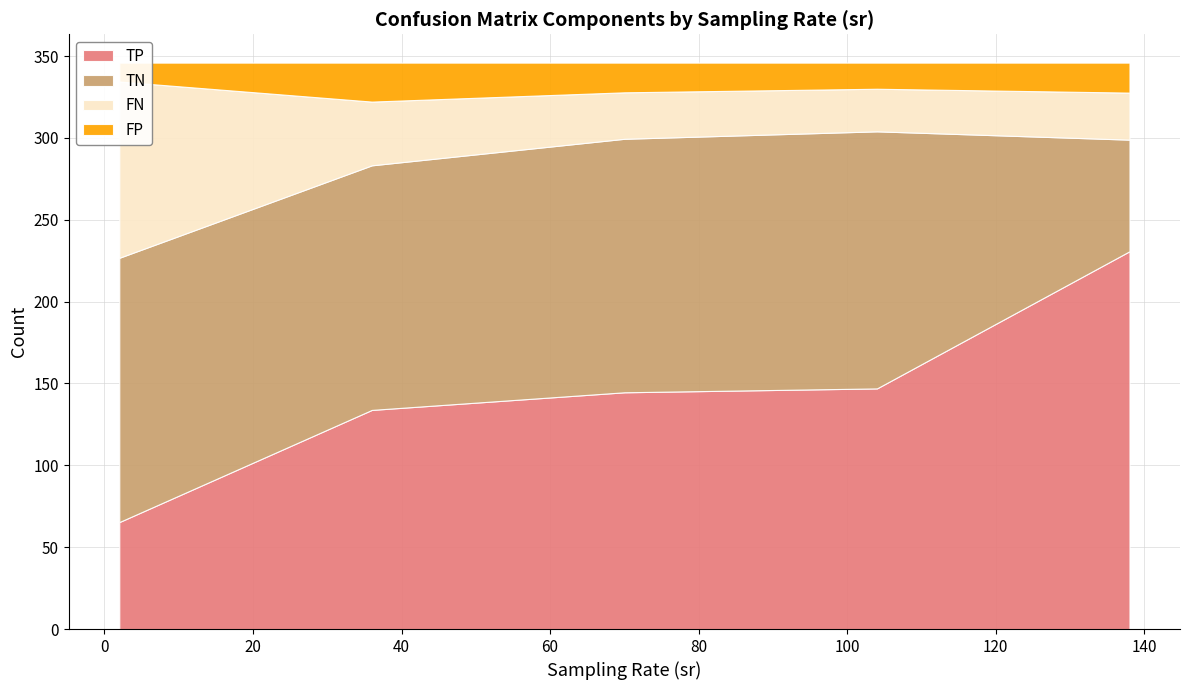

Reading right to left, extract all data points from this chart.

TP: 138=172.8	138=206.0	138=244.5	138=299.8	104=24.8	104=58.9	104=83.4	104=108.1	104=132.6	104=172.3	104=204.5	104=251.1	104=287.2	70=26.9	70=55.8	70=80.9	70=105.0	70=128.0	70=158.0	70=209.2	70=242.1	70=295.7	36=22.9	36=53.3	36=71.1	36=93.7	36=113.1	36=165.2	36=175.6	36=220.9	36=288.9	2=0.0	2=0.0	2=0.0	2=0.0	2=0.0	2=0.0	2=0.0	2=277.0	2=311.0
TN: 138=117.4	138=81.1	138=49.8	138=24.4	104=308.1	104=270.8	104=231.2	104=184.8	104=153.3	104=111.6	104=77.9	104=50.0	104=25.7	70=306.4	70=268.8	70=227.6	70=191.2	70=141.0	70=112.8	70=76.8	70=49.1	70=20.0	36=303.1	36=269.1	36=230.0	36=174.4	36=135.0	36=95.7	36=75.9	36=41.1	36=20.4	2=311.0	2=277.0	2=242.0	2=208.0	2=173.0	2=138.0	2=104.0	2=0.0	2=0.0
FN: 138=35.2	138=36.0	138=32.5	138=11.2	104=10.2	104=10.1	104=20.6	104=29.9	104=40.4	104=35.7	104=37.5	104=25.9	104=23.8	70=8.1	70=13.2	70=23.1	70=33.0	70=45.0	70=50.0	70=32.8	70=34.9	70=15.3	36=11.1	36=15.7	36=32.9	36=44.3	36=59.9	36=41.8	36=66.4	36=56.1	36=22.1	2=35.0	2=69.0	2=104.0	2=138.0	2=173.0	2=208.0	2=242.0	2=0.0	2=0.0
FP: 138=20.6	138=22.9	138=19.2	138=10.6	104=2.9	104=6.2	104=10.8	104=23.2	104=19.7	104=26.4	104=26.1	104=19.0	104=9.3	70=4.6	70=8.2	70=14.4	70=16.8	70=32.0	70=25.2	70=27.2	70=19.9	70=15.0	36=8.9	36=7.9	36=12.0	36=33.6	36=38.0	36=43.3	36=28.1	36=27.9	36=14.6	2=0.0	2=0.0	2=0.0	2=0.0	2=0.0	2=0.0	2=0.0	2=69.0	2=35.0